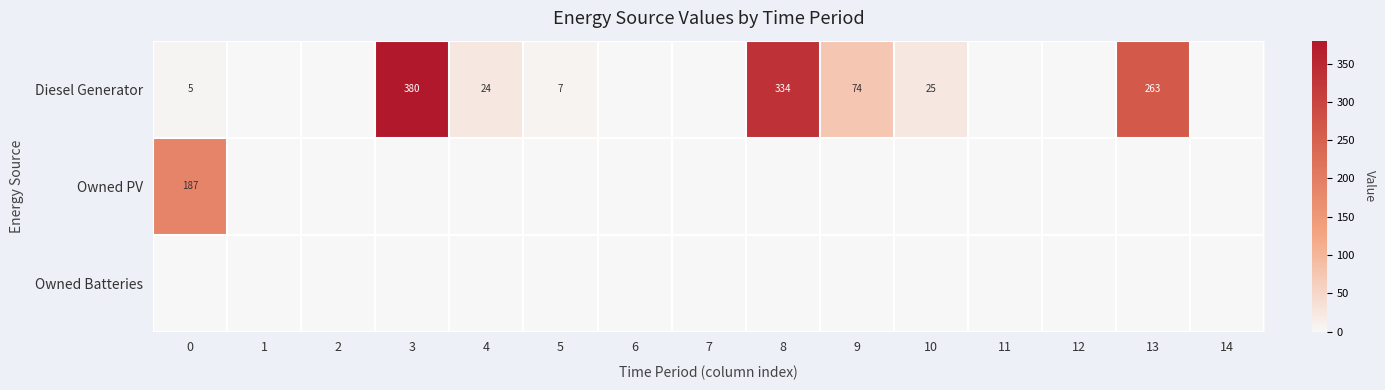

What is the spread (max minus min) of values at 5?

7